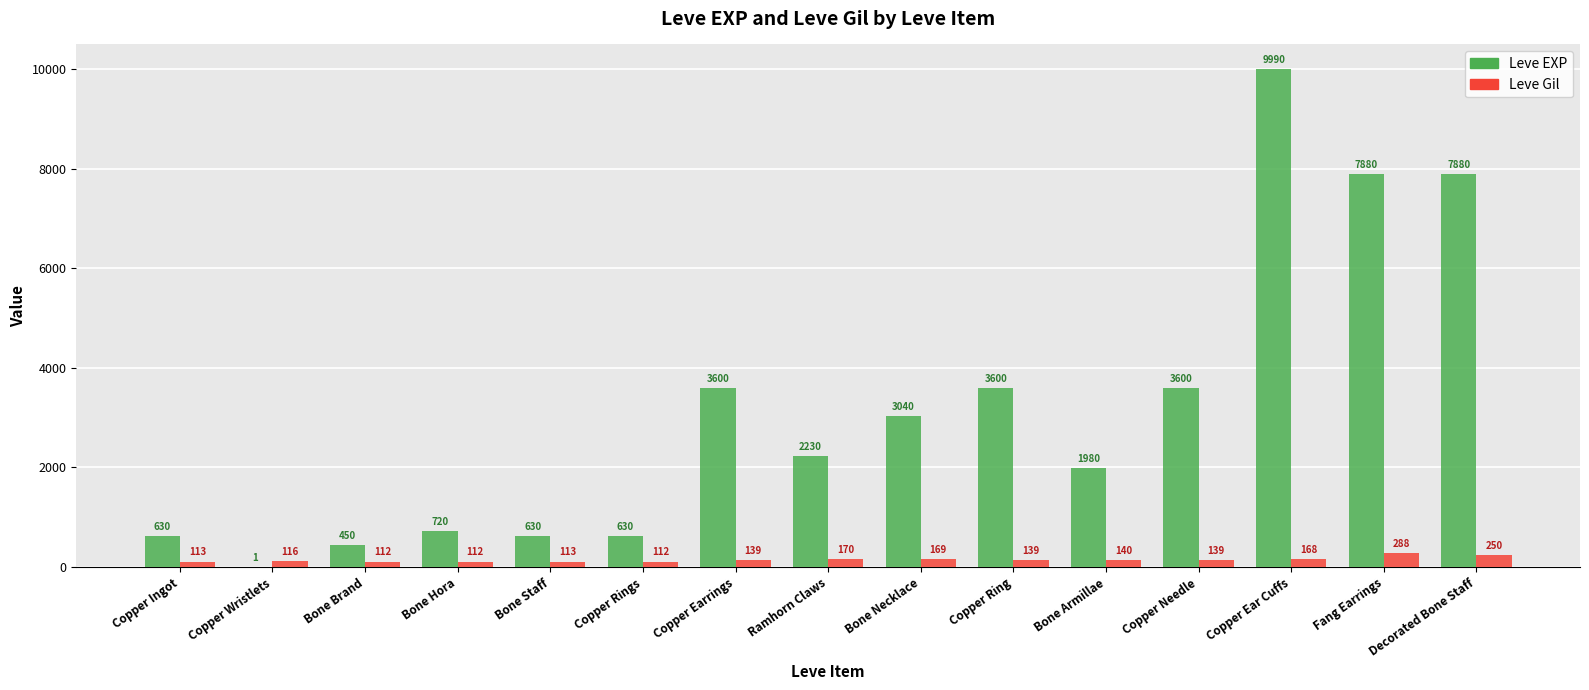

Reading left to right, extract all data points from this chart.

Leve EXP: Copper Ingot=630	Copper Wristlets=1	Bone Brand=450	Bone Hora=720	Bone Staff=630	Copper Rings=630	Copper Earrings=3600	Ramhorn Claws=2230	Bone Necklace=3040	Copper Ring=3600	Bone Armillae=1980	Copper Needle=3600	Copper Ear Cuffs=9990	Fang Earrings=7880	Decorated Bone Staff=7880
Leve Gil: Copper Ingot=113	Copper Wristlets=116	Bone Brand=112	Bone Hora=112	Bone Staff=113	Copper Rings=112	Copper Earrings=139	Ramhorn Claws=170	Bone Necklace=169	Copper Ring=139	Bone Armillae=140	Copper Needle=139	Copper Ear Cuffs=168	Fang Earrings=288	Decorated Bone Staff=250